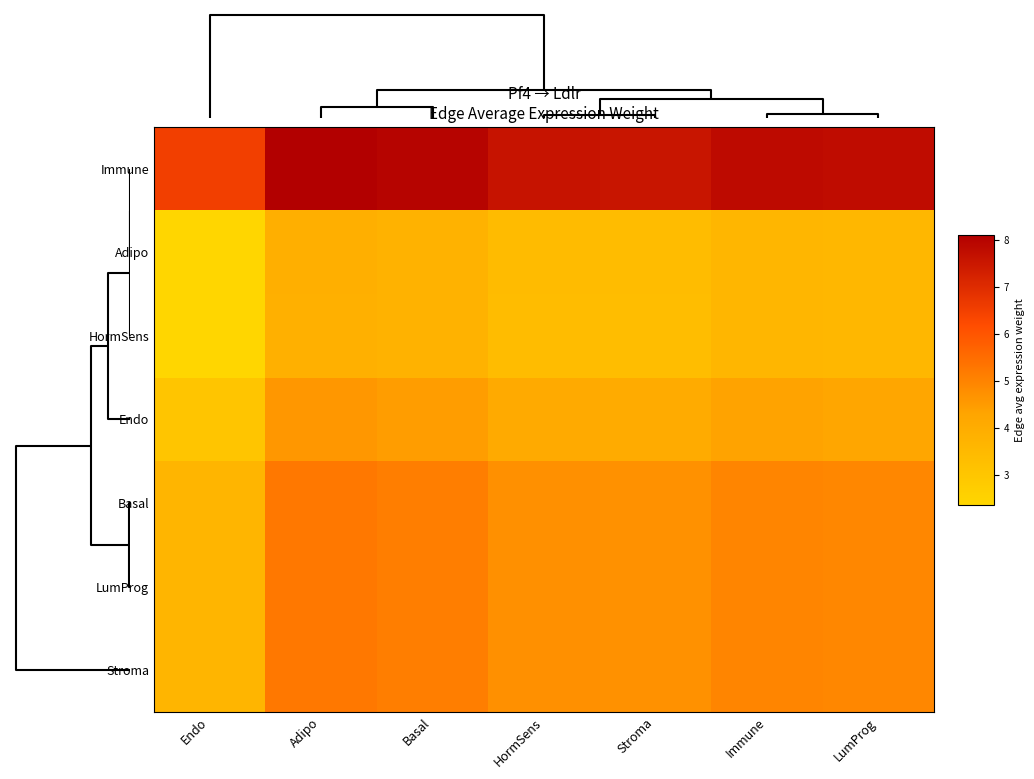

Reading left to right, list all the values displayed in this chart.

Immune: Endo=6.5	Adipo=8.1	Basal=8.0	HormSens=7.6	Stroma=7.6	Immune=7.8	LumProg=7.8
Adipo: Endo=2.4	Adipo=3.9	Basal=3.8	HormSens=3.4	Stroma=3.4	Immune=3.6	LumProg=3.6
HormSens: Endo=2.4	Adipo=3.9	Basal=3.8	HormSens=3.4	Stroma=3.4	Immune=3.6	LumProg=3.6
Endo: Endo=3.0	Adipo=4.6	Basal=4.5	HormSens=4.1	Stroma=4.1	Immune=4.3	LumProg=4.3
Basal: Endo=3.7	Adipo=5.2	Basal=5.1	HormSens=4.7	Stroma=4.7	Immune=5.0	LumProg=4.9
LumProg: Endo=3.7	Adipo=5.3	Basal=5.1	HormSens=4.7	Stroma=4.7	Immune=5.0	LumProg=4.9
Stroma: Endo=3.7	Adipo=5.3	Basal=5.1	HormSens=4.7	Stroma=4.7	Immune=5.0	LumProg=4.9